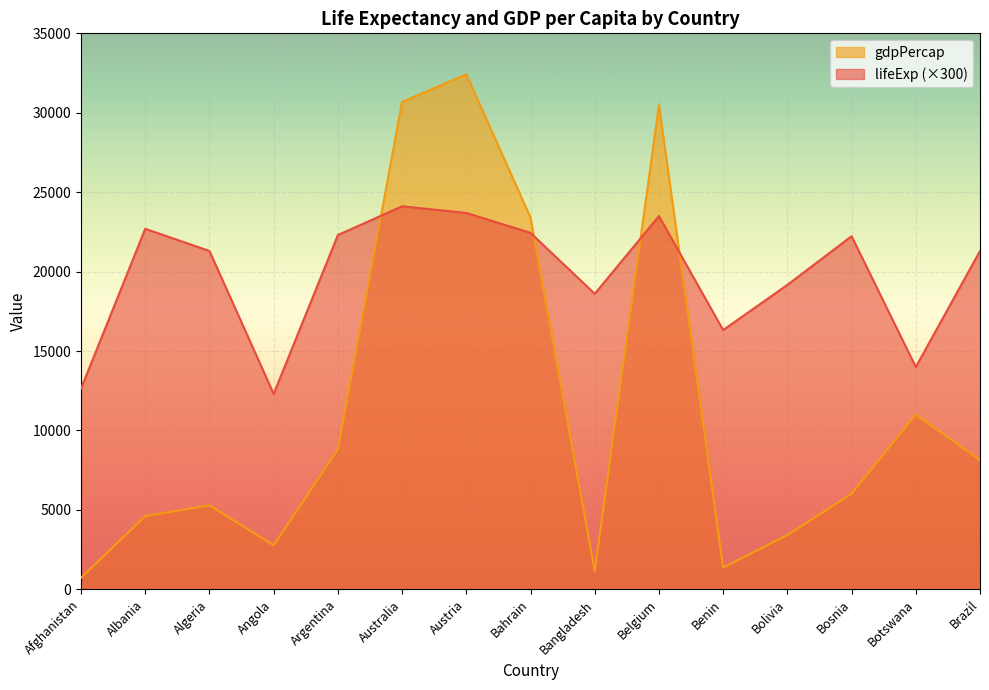

Reading right to left, what are all the values shown in this chart?

lifeExp: Brazil=21301.8	Botswana=13990.2	Bosnia=22227.0	Bolivia=19164.9	Benin=16321.8	Belgium=23496.0	Bangladesh=18603.9	Bahrain=22438.5	Austria=23694.0	Australia=24111.0	Argentina=22302.0	Angola=12300.9	Algeria=21298.2	Albania=22695.3	Afghanistan=12638.7
gdpPercap: Brazil=8131.2	Botswana=11003.6	Bosnia=6019.0	Bolivia=3413.3	Benin=1372.9	Belgium=30485.9	Bangladesh=1136.4	Bahrain=23403.6	Austria=32417.6	Australia=30687.8	Argentina=8797.6	Angola=2773.3	Algeria=5288.0	Albania=4604.2	Afghanistan=726.7